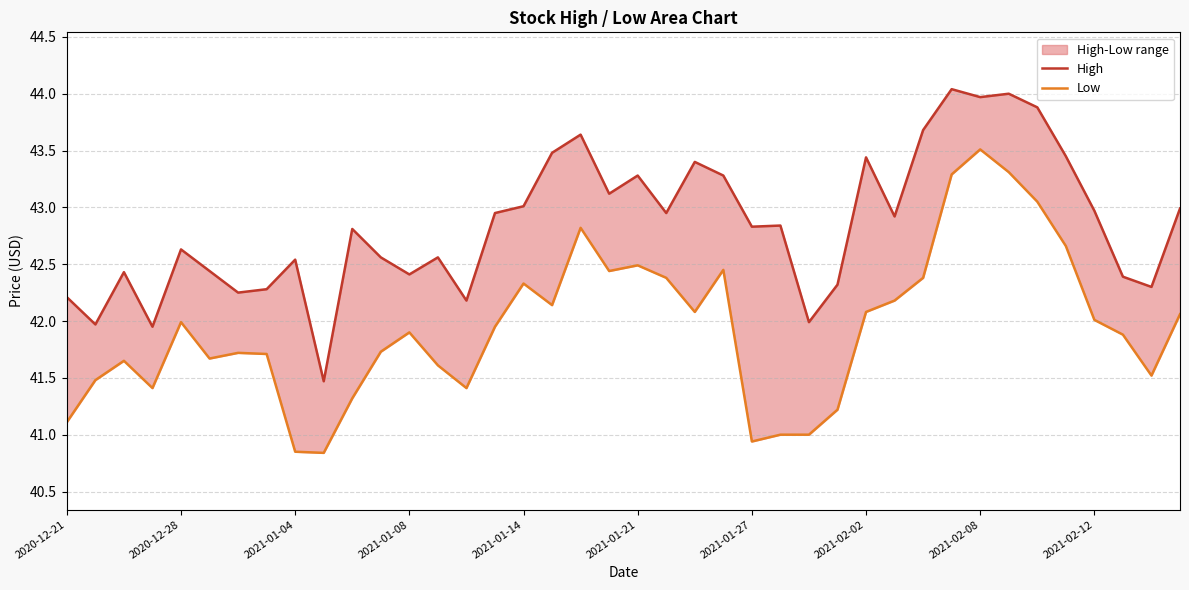

Which has a higher value, 15 or 29?

15